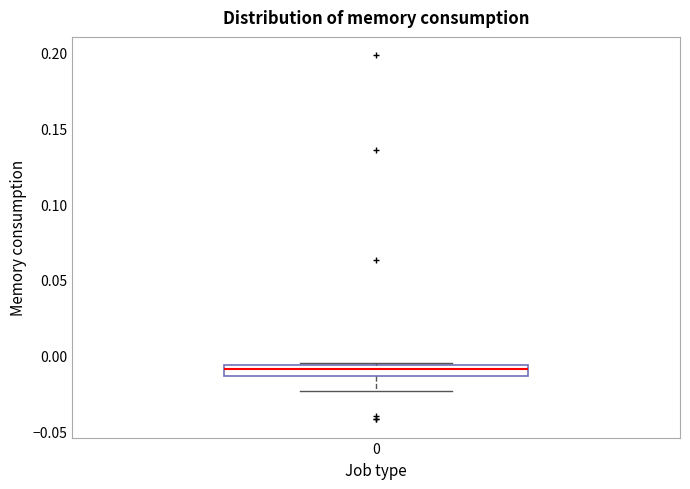

Where does the lower whisker of the box at x = 0 end on the y-axis? The values are not printed on the chart, so give them approximately, as read against the axis.

-0.025